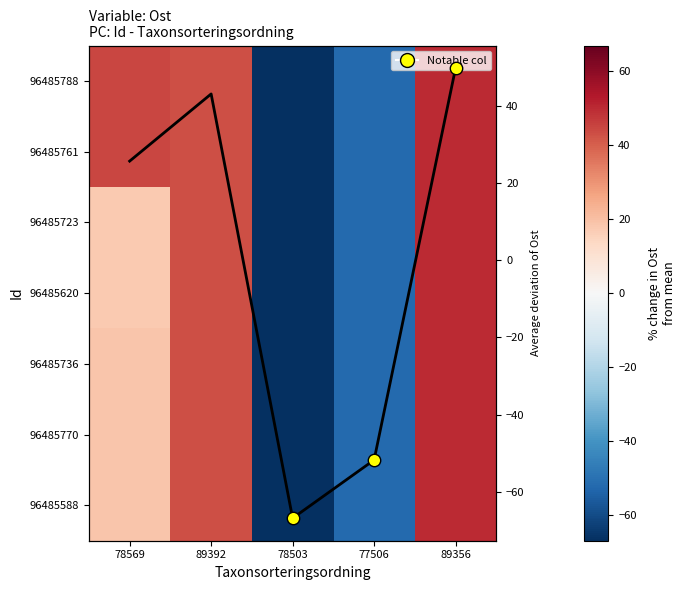

Is it true that 96485620 equals 43.1 at 89392?

True